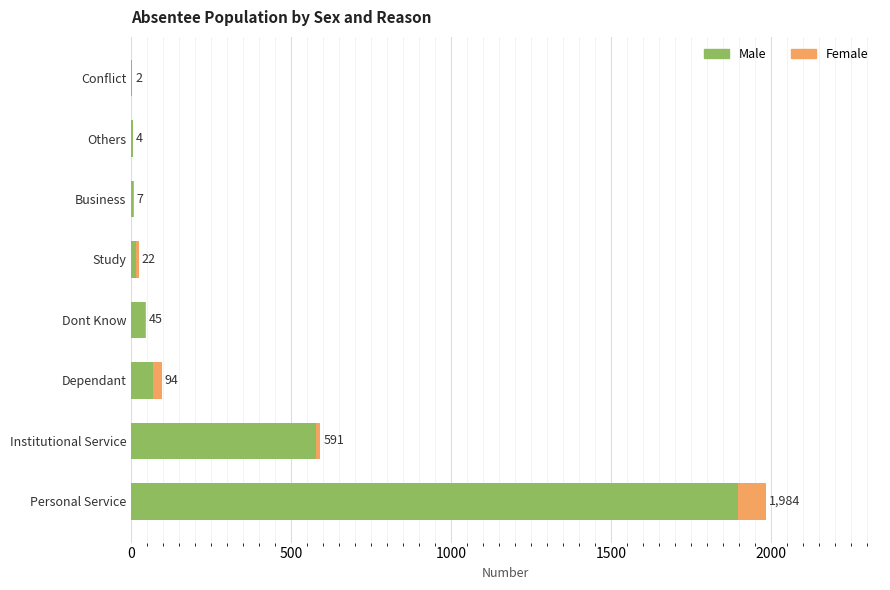

What are all the series names shown in the legend?

Male, Female